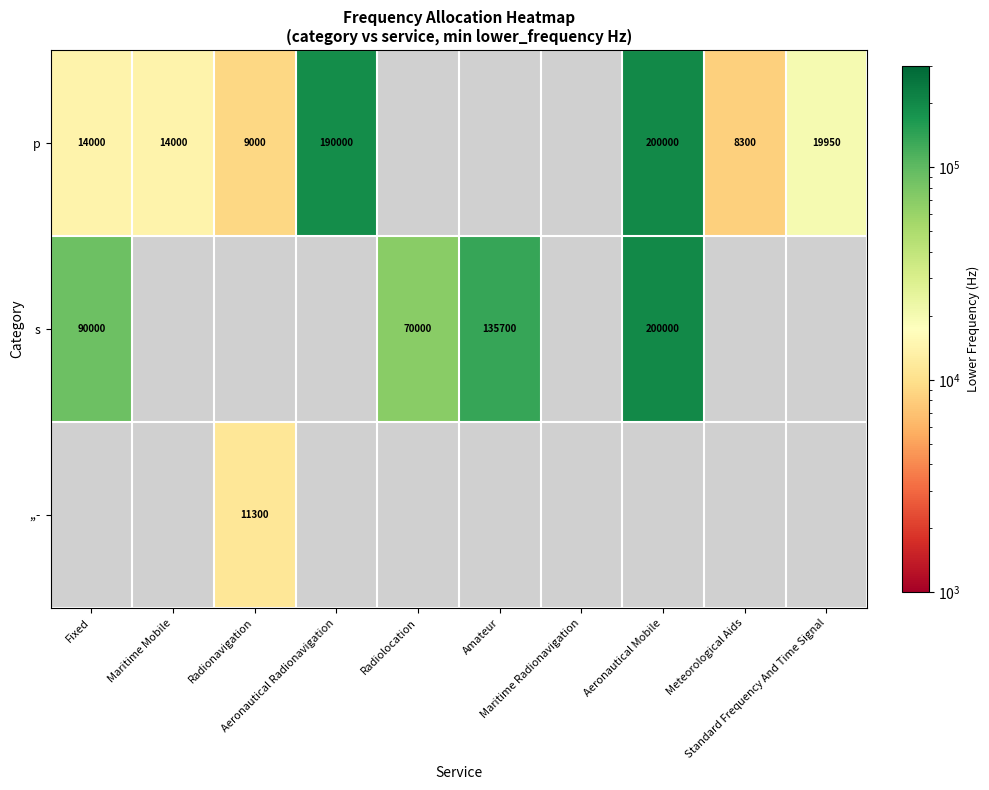

At Meteorological Aids, list the series in order from largest to smallest.

p, s, ,,-